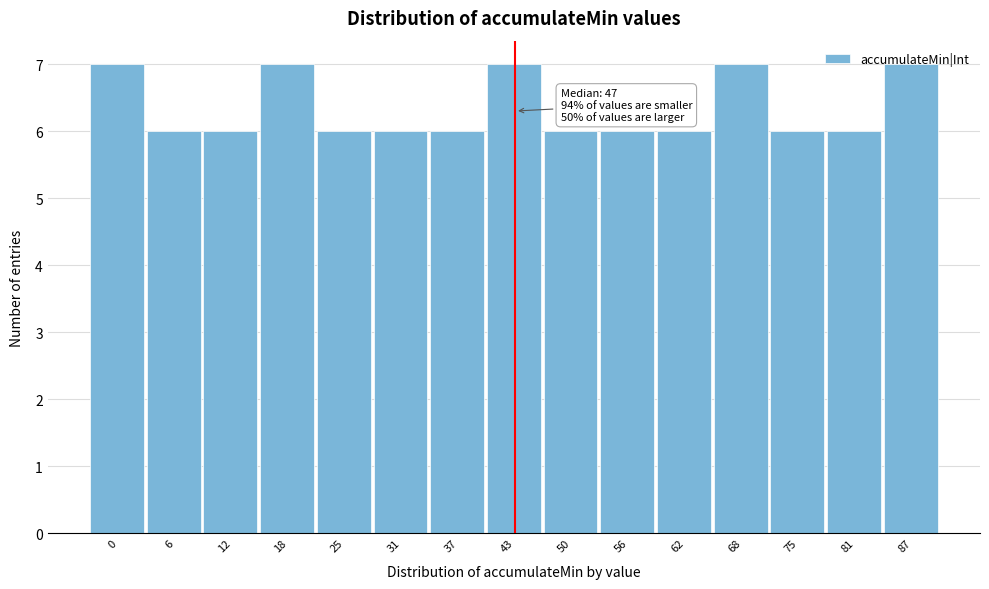

The value at 18 is 7. True or false?

True